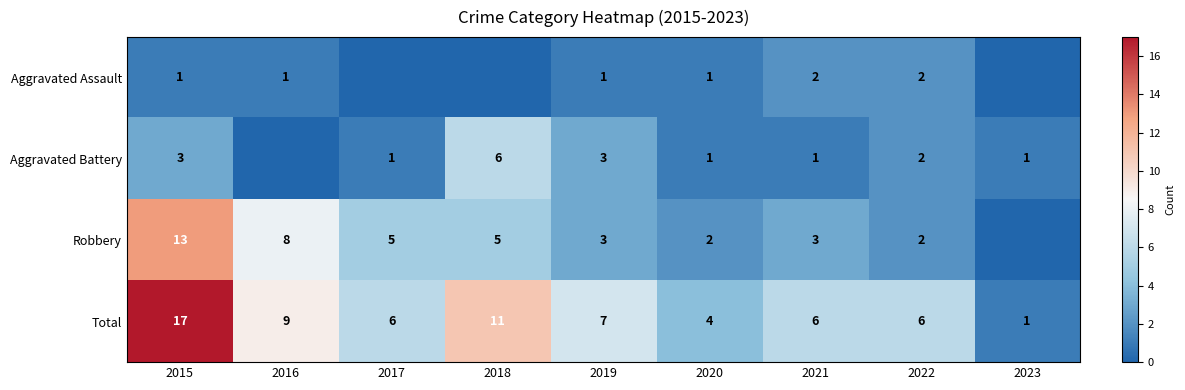

Which category has the lowest value across all series?

2017